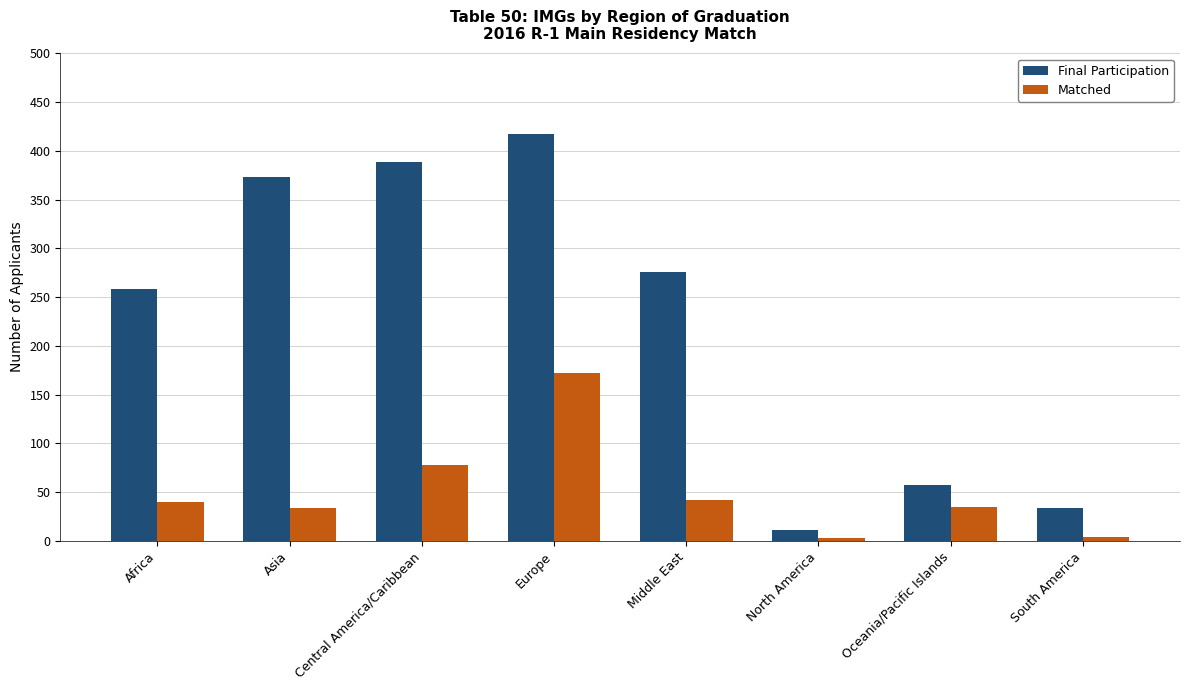

Which category has the highest value in the Matched series?

Europe